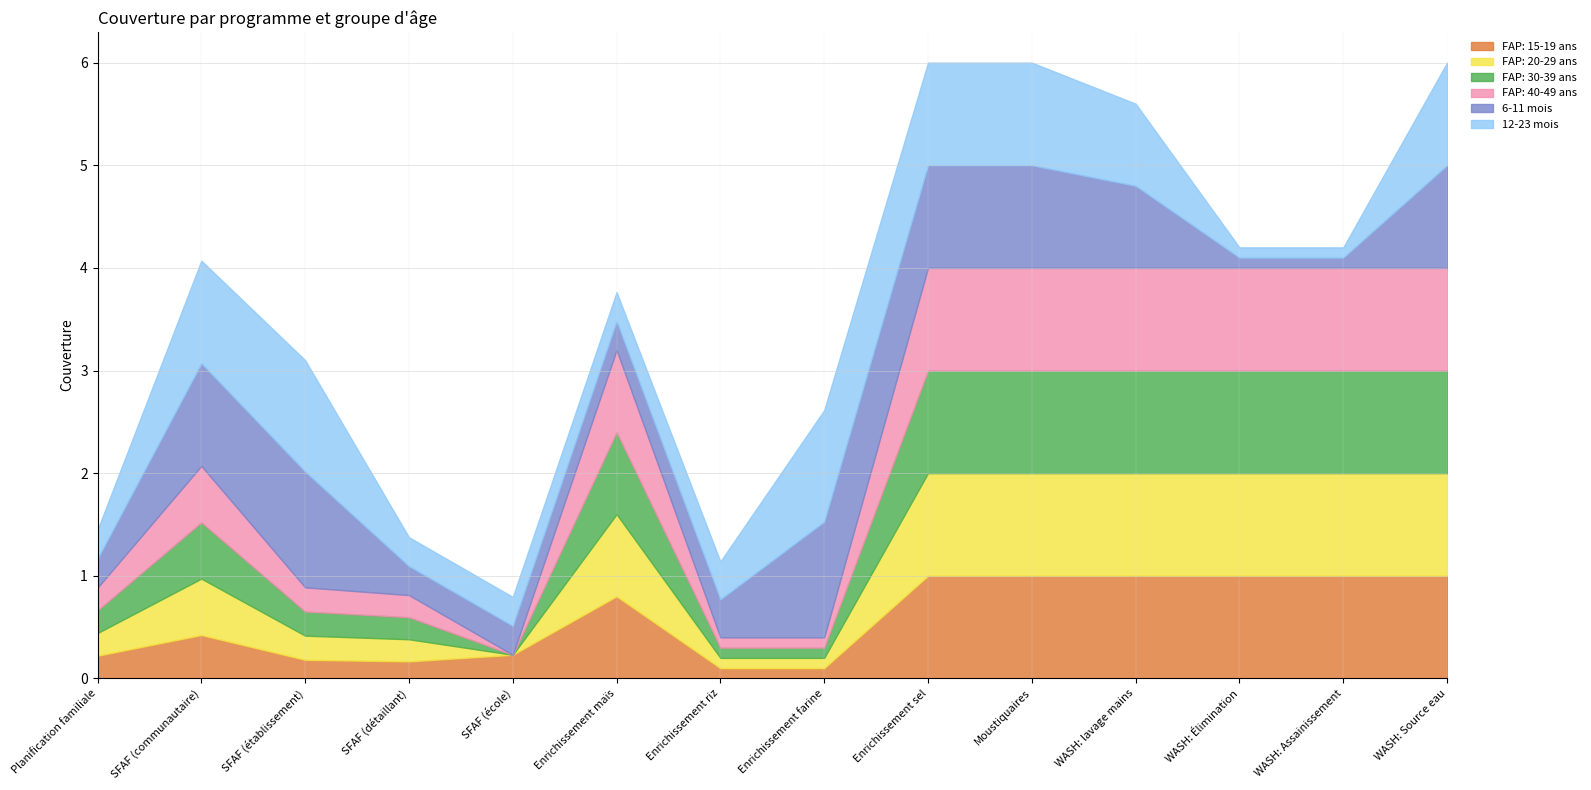

How many positive values does the FAP: 40-49 ans series have?

13